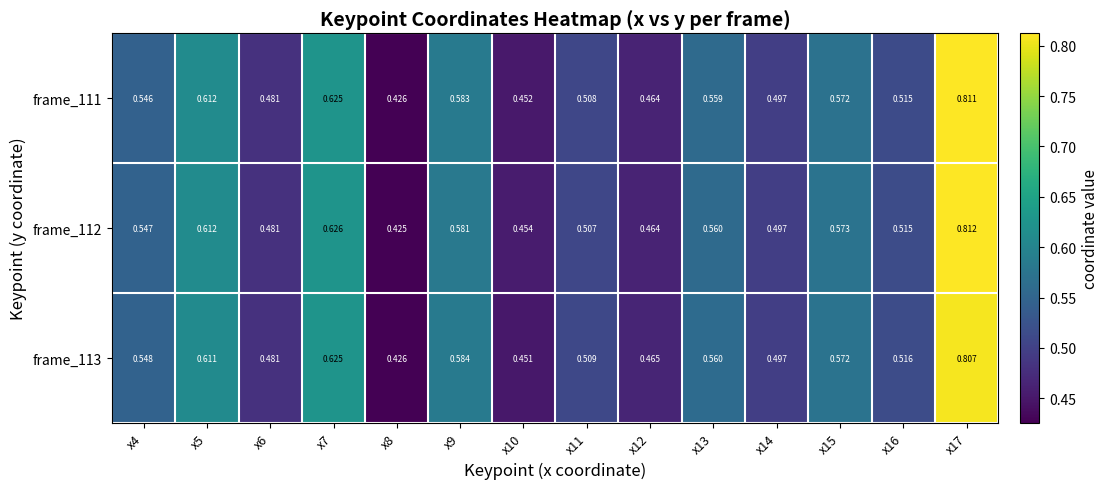

At how many categories does at least one series exceed 0?

14